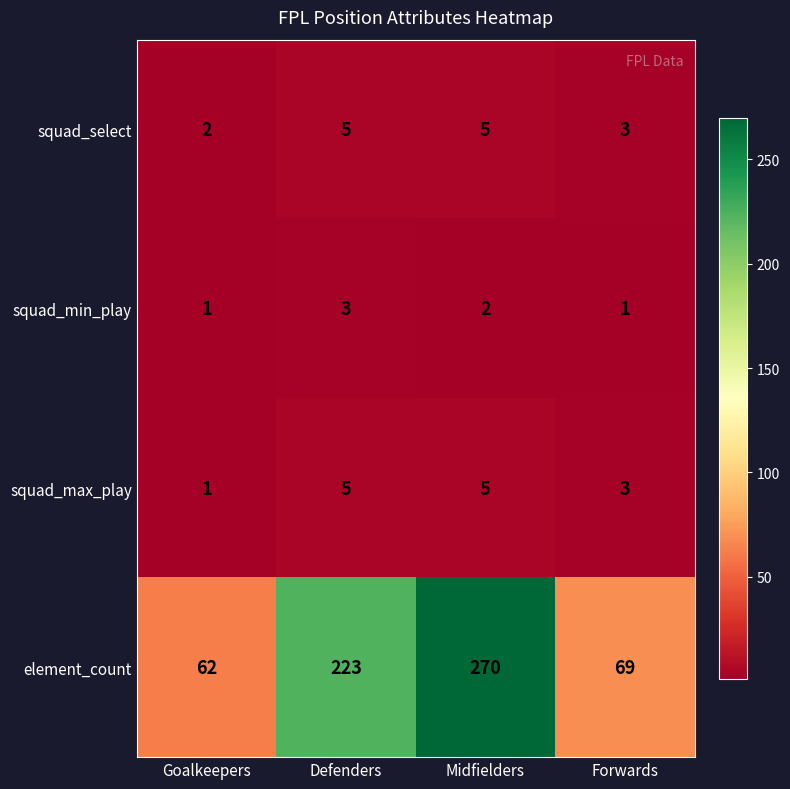

What is the total value across all series at Goalkeepers?

66